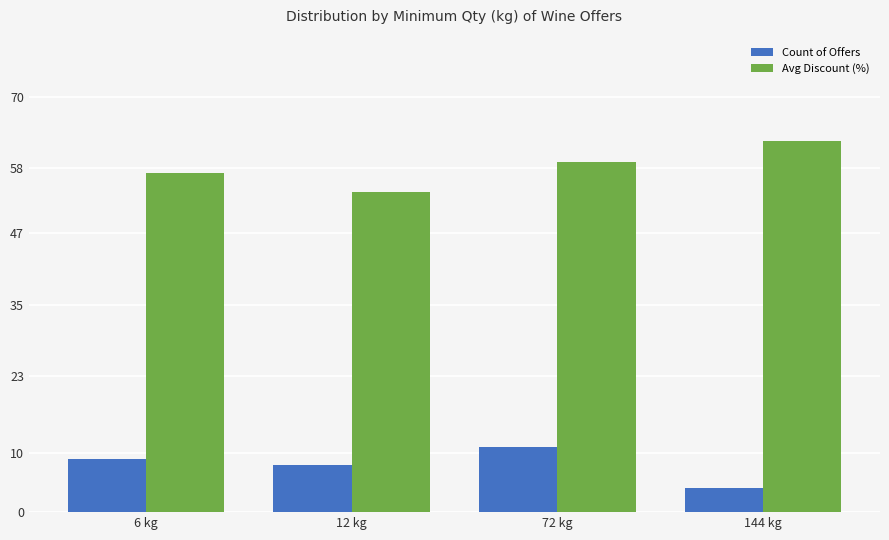

What is the difference between the highest and lowest values at 12 kg?

46.0